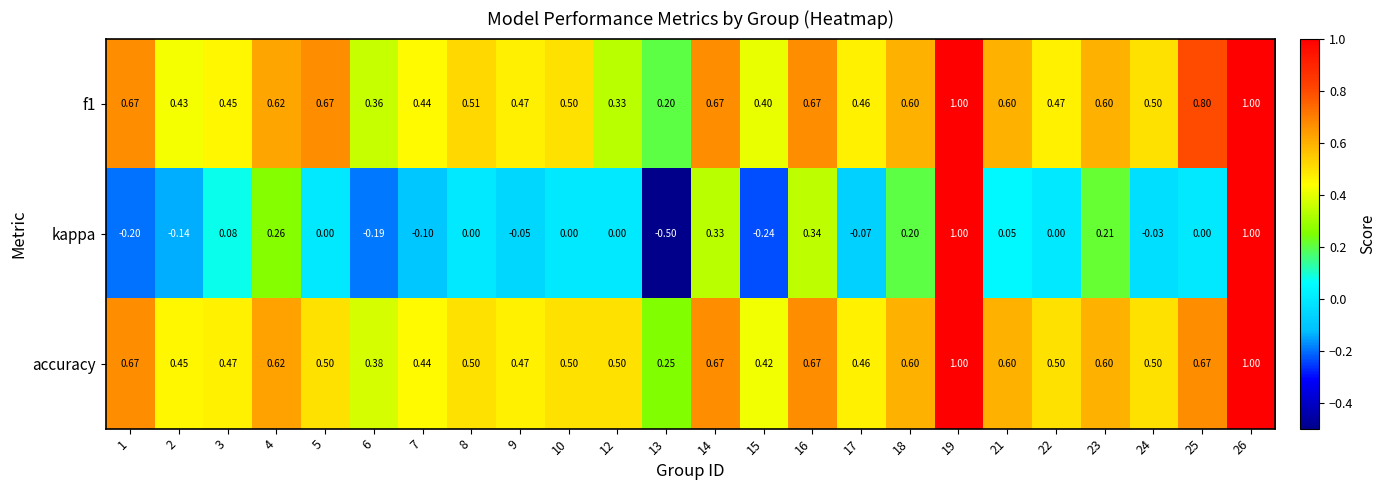

Which series has the largest range (max minus min)?

kappa